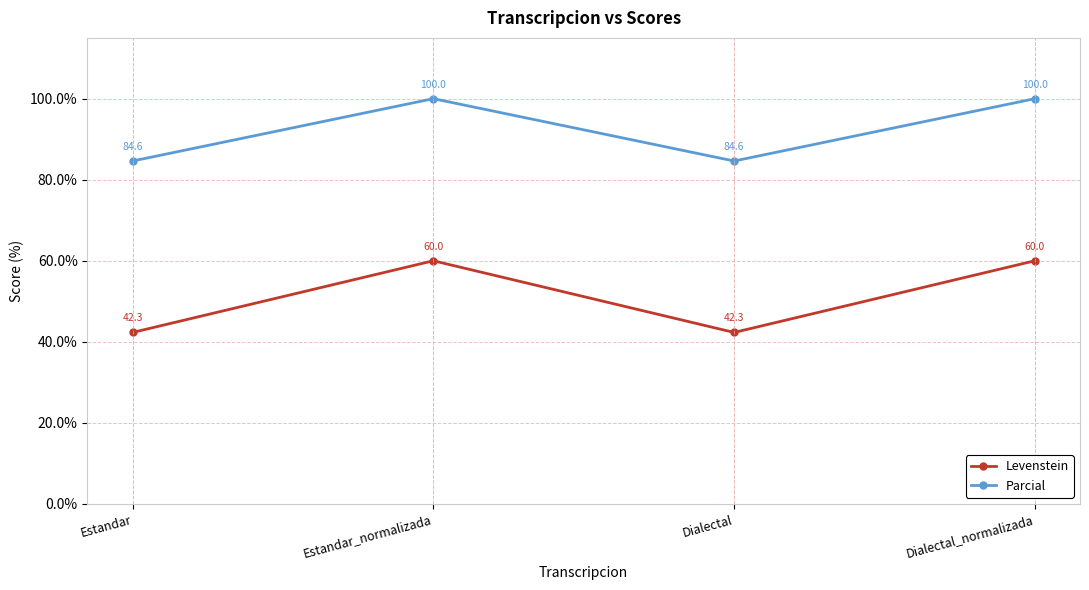

What is the label of the 1st point from the left?

Estandar